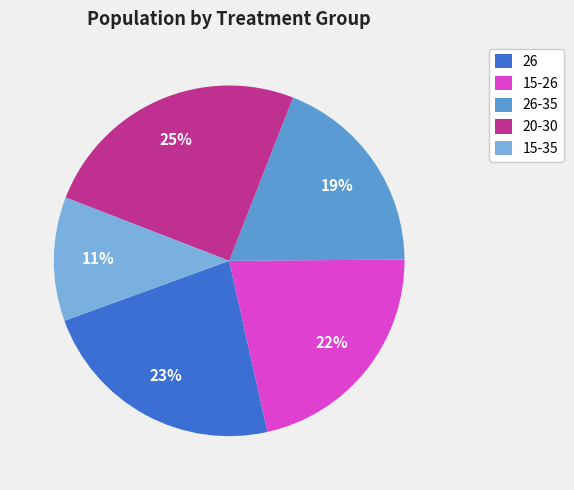

Is the sum of 15-35 and 26-35 greater than half?

No